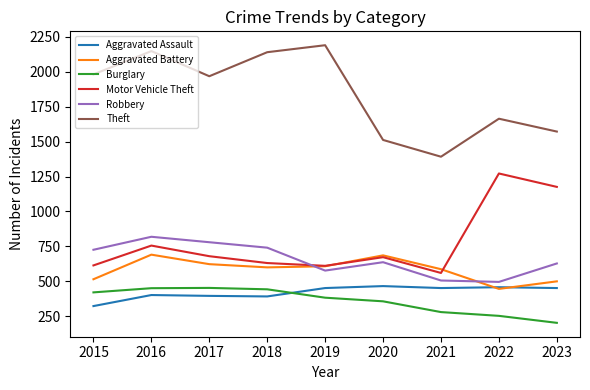

What is the spread (max minus min) of values at 2019?

1807